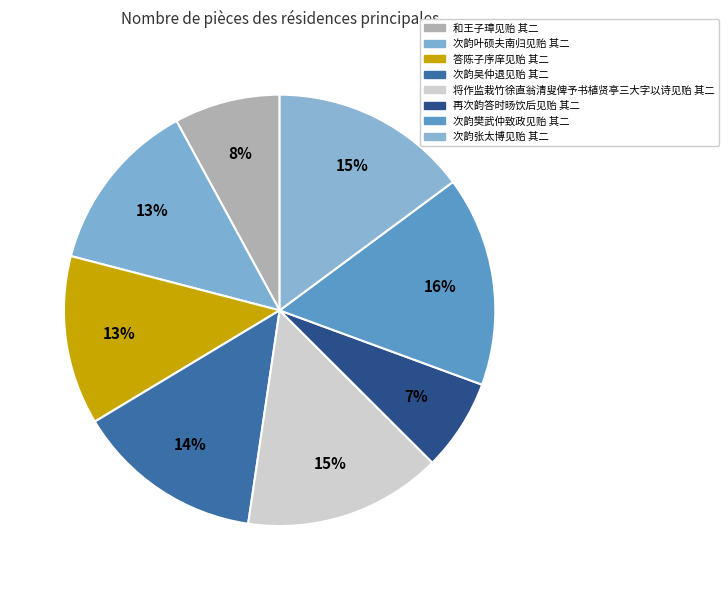

Is there a majority slice in this chart?

No